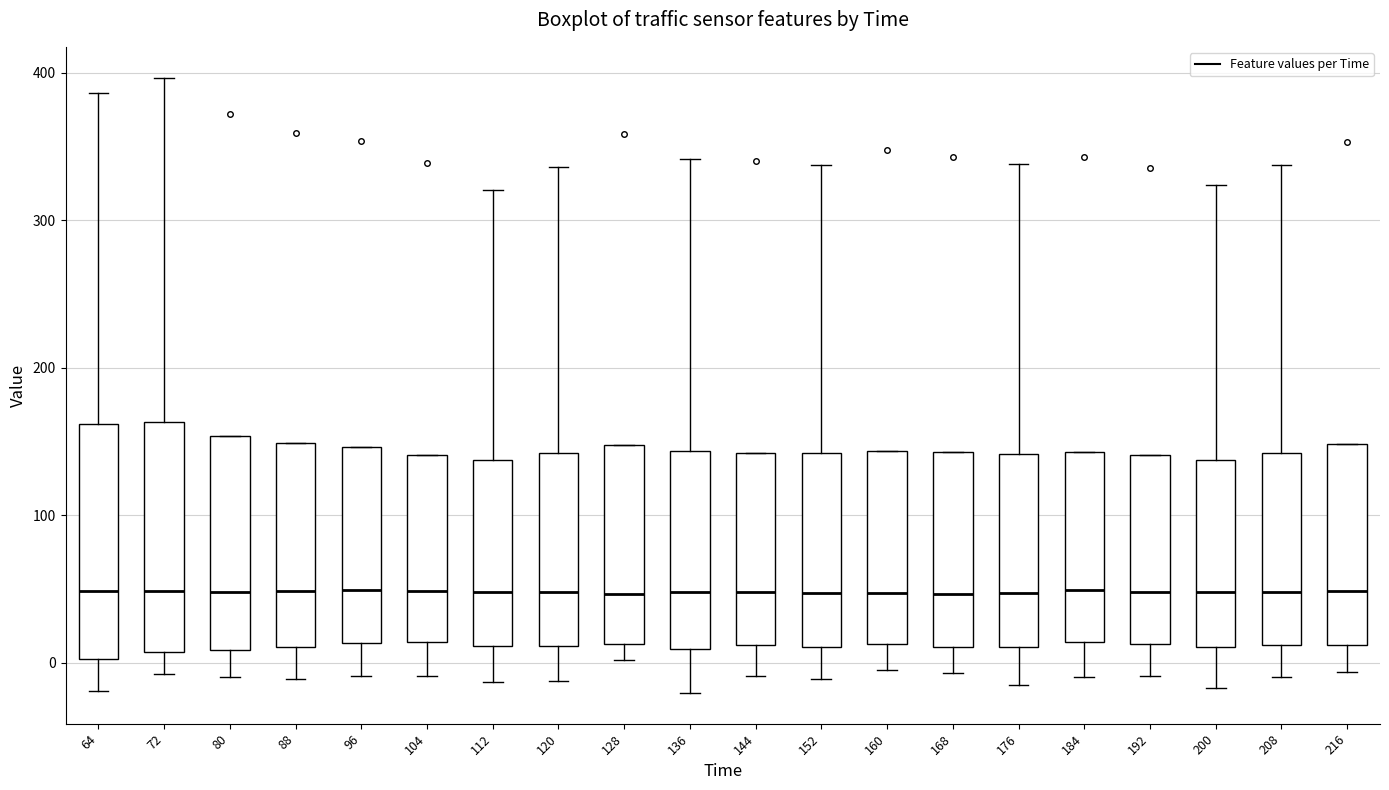

Reading left to right, read every box against the y-axis: the position of its median line, the range the box covers, and the ends of its whiskers. The values are not printed on the chart, so give them approximately, as read against the axis.

64: median 50, box 0 to 160, whiskers -20 to 390
72: median 50, box 10 to 160, whiskers -10 to 400
80: median 50, box 10 to 150, whiskers -10 to 150
88: median 50, box 10 to 150, whiskers -10 to 150
96: median 50, box 10 to 150, whiskers -10 to 150
104: median 50, box 10 to 140, whiskers -10 to 140
112: median 50, box 10 to 140, whiskers -10 to 320
120: median 50, box 10 to 140, whiskers -10 to 340
128: median 50, box 10 to 150, whiskers 0 to 150
136: median 50, box 10 to 140, whiskers -20 to 340
144: median 50, box 10 to 140, whiskers -10 to 140
152: median 50, box 10 to 140, whiskers -10 to 340
160: median 50, box 10 to 140, whiskers 0 to 140
168: median 50, box 10 to 140, whiskers -10 to 140
176: median 50, box 10 to 140, whiskers -20 to 340
184: median 50, box 10 to 140, whiskers -10 to 140
192: median 50, box 10 to 140, whiskers -10 to 140
200: median 50, box 10 to 140, whiskers -20 to 320
208: median 50, box 10 to 140, whiskers -10 to 340
216: median 50, box 10 to 150, whiskers -10 to 150